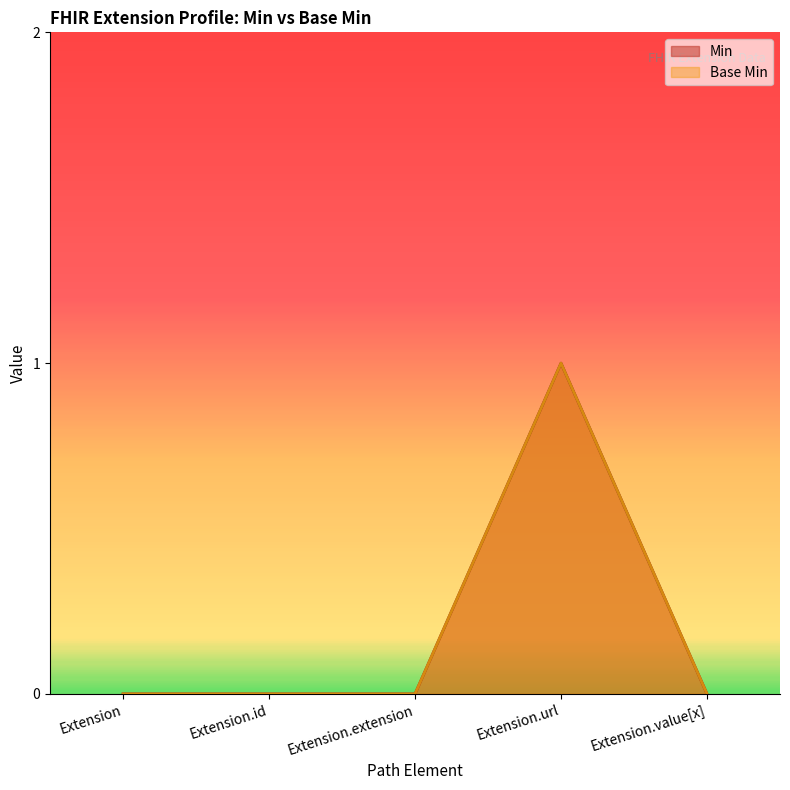

What is the maximum value for Base Min?

1